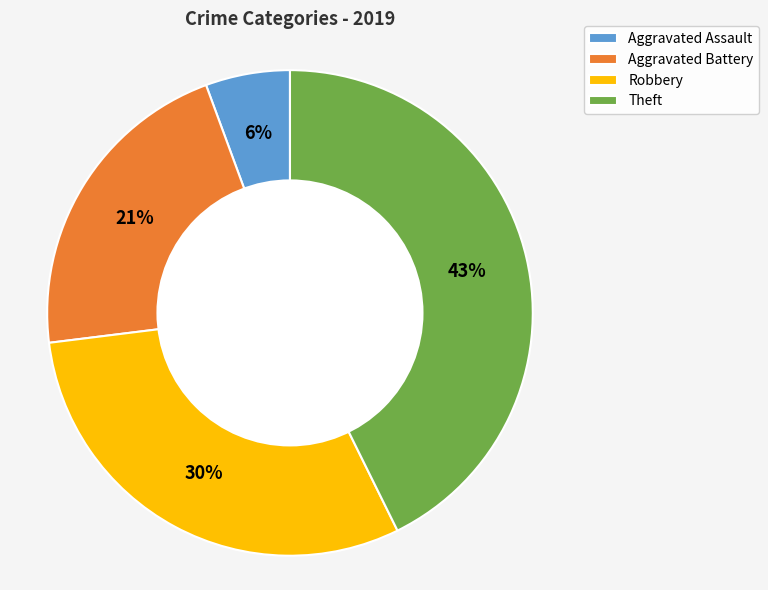

Rank the categories by value from lowest to highest.

Aggravated Assault, Aggravated Battery, Robbery, Theft